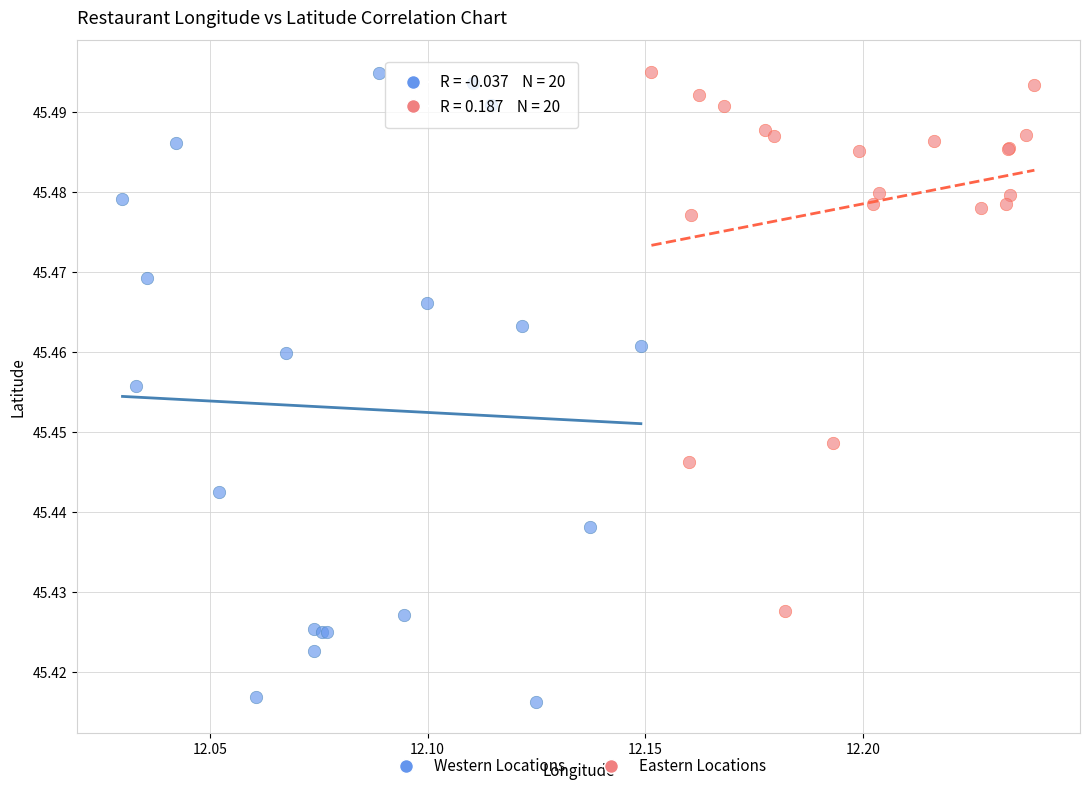

Which series reaches the minimum Y coordinate?

Western Locations